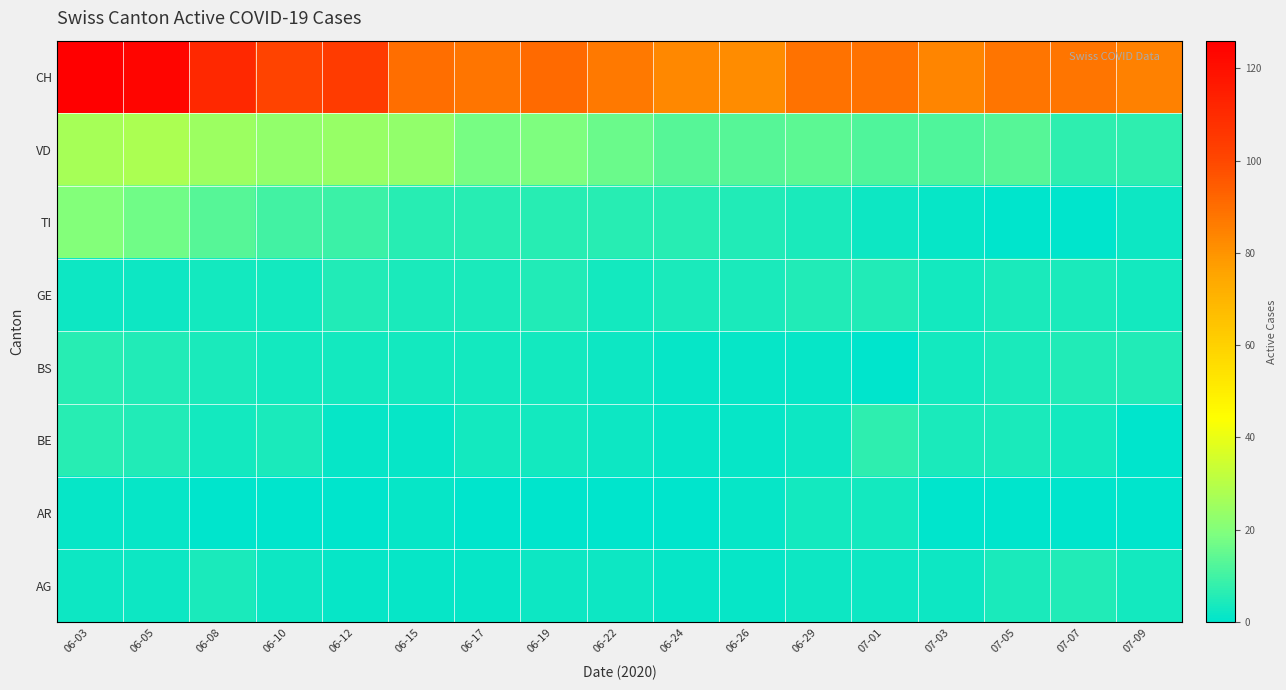

Reading left to right, what are all the values shown in this chart?

CH: 06-03=126	06-05=124	06-08=111	06-10=101	06-12=104	06-15=90	06-17=88	06-19=91	06-22=87	06-24=83	06-26=82	06-29=89	07-01=89	07-03=84	07-05=88	07-07=88	07-09=85
VD: 06-03=27	06-05=28	06-08=25	06-10=23	06-12=24	06-15=23	06-17=18	06-19=19	06-22=16	06-24=13	06-26=13	06-29=14	07-01=12	07-03=12	07-05=13	07-07=7	07-09=7
TI: 06-03=20	06-05=17	06-08=13	06-10=10	06-12=9	06-15=6	06-17=6	06-19=6	06-22=6	06-24=6	06-26=5	06-29=4	07-01=2	07-03=1	07-05=0	07-07=0	07-09=2
GE: 06-03=2	06-05=2	06-08=3	06-10=3	06-12=5	06-15=4	06-17=4	06-19=5	06-22=3	06-24=4	06-26=4	06-29=5	07-01=5	07-03=3	07-05=4	07-07=4	07-09=3
BS: 06-03=6	06-05=5	06-08=4	06-10=3	06-12=3	06-15=3	06-17=3	06-19=3	06-22=2	06-24=1	06-26=1	06-29=1	07-01=0	07-03=3	07-05=4	07-07=5	07-09=5
BE: 06-03=6	06-05=5	06-08=3	06-10=4	06-12=1	06-15=1	06-17=3	06-19=3	06-22=2	06-24=1	06-26=1	06-29=2	07-01=7	07-03=4	07-05=4	07-07=3	07-09=0
AR: 06-03=1	06-05=1	06-08=0	06-10=0	06-12=0	06-15=1	06-17=0	06-19=0	06-22=0	06-24=0	06-26=1	06-29=3	07-01=3	07-03=0	07-05=0	07-07=0	07-09=0
AG: 06-03=2	06-05=2	06-08=4	06-10=2	06-12=1	06-15=1	06-17=1	06-19=2	06-22=2	06-24=1	06-26=1	06-29=2	07-01=2	07-03=2	07-05=4	07-07=5	07-09=3